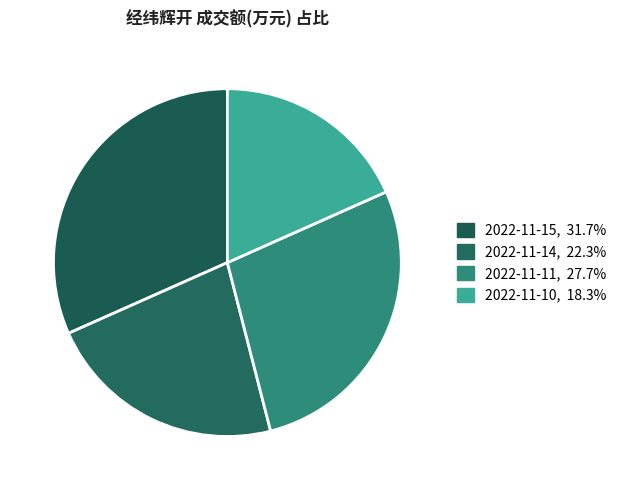

The 2022-11-14 slice represents 29% of the pie. True or false?

False